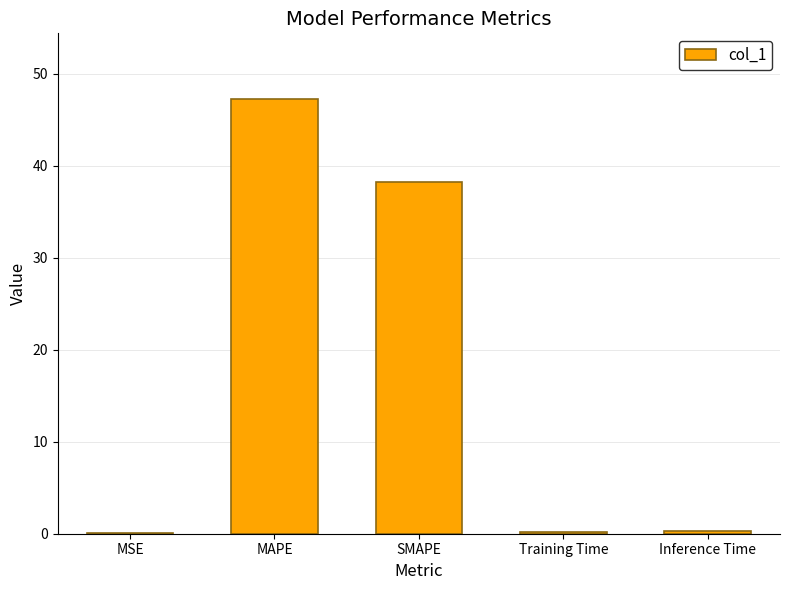

What is the change in value from SMAPE to Inference Time?

-38.0